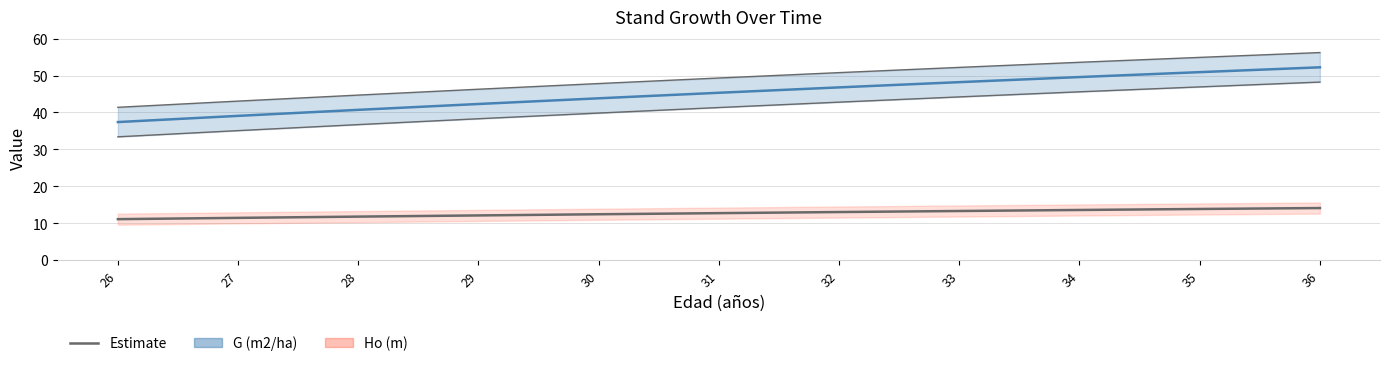

Rank the series by their average value, from lowest to highest.

Ho (m), G (m2/ha)